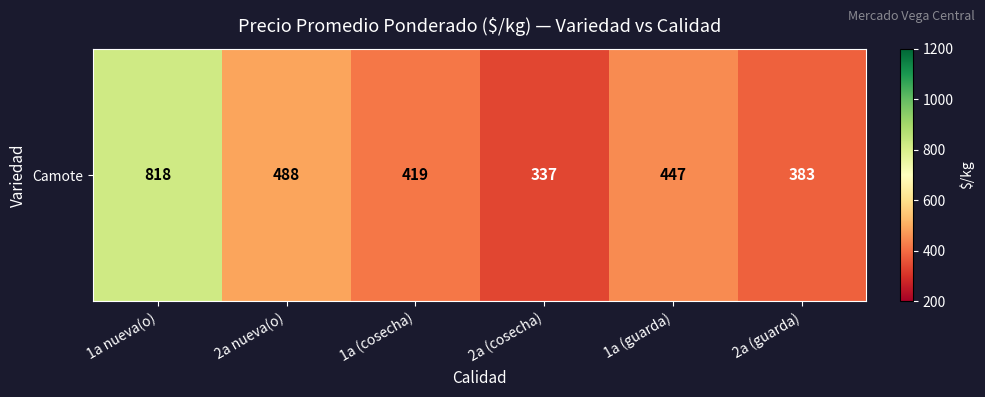

Reading left to right, list all the values displayed in this chart.

1a nueva(o)=817.7	2a nueva(o)=487.5	1a (cosecha)=418.6	2a (cosecha)=337.1	1a (guarda)=446.7	2a (guarda)=383.3